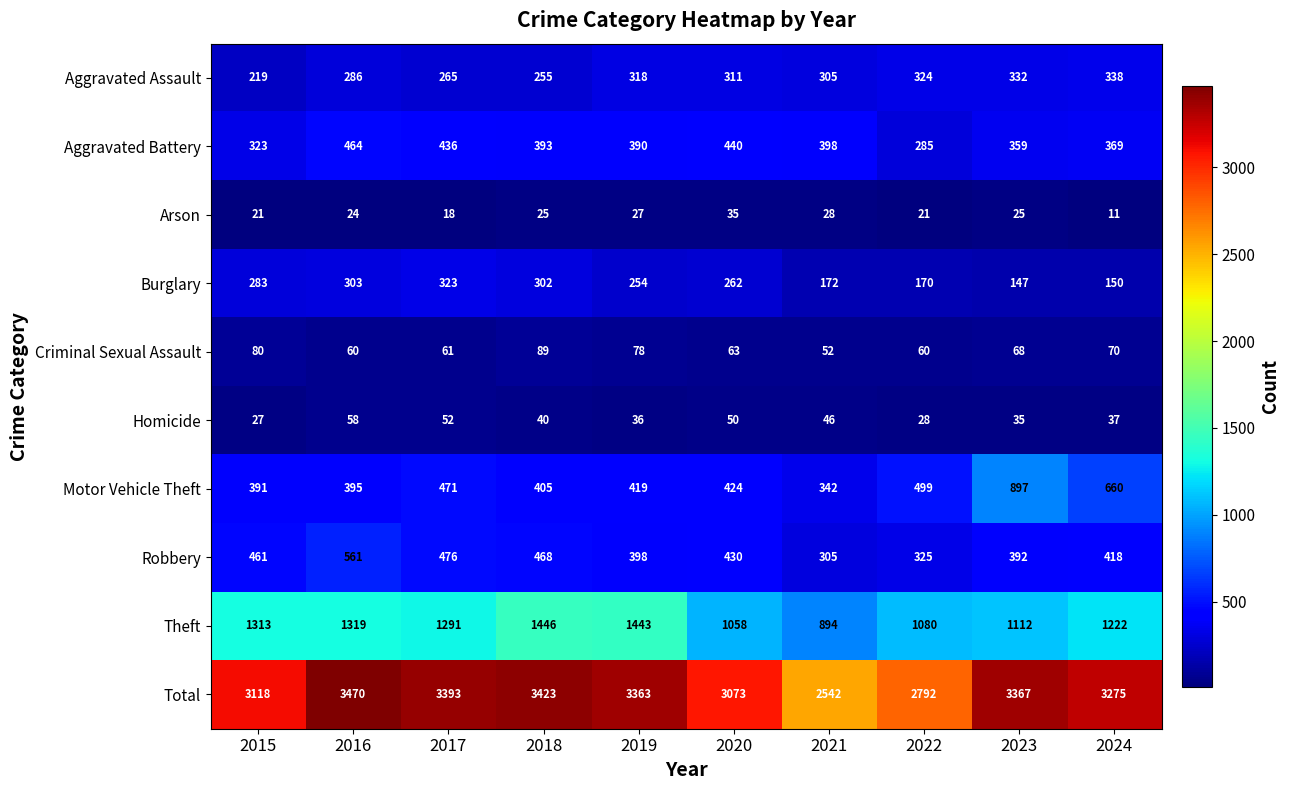

Rank the series by their maximum value, from lowest to highest.

Arson, Homicide, Criminal Sexual Assault, Burglary, Aggravated Assault, Aggravated Battery, Robbery, Motor Vehicle Theft, Theft, Total